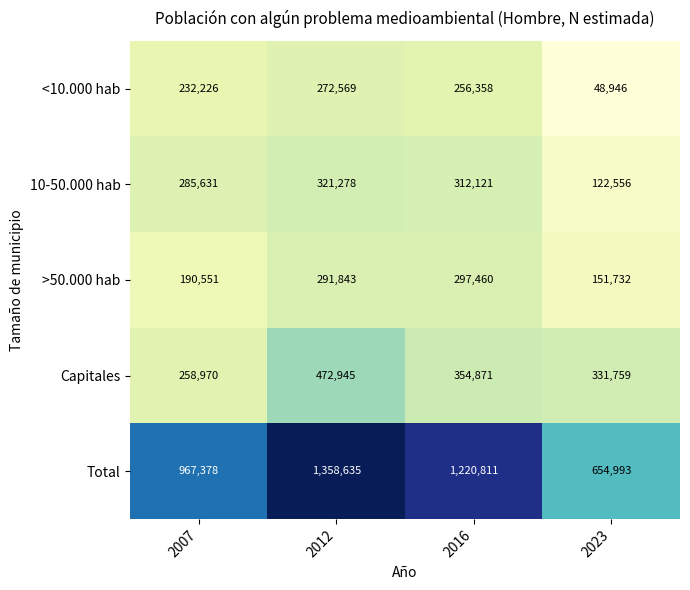

What is the spread (max minus min) of values at 2012?

1086066